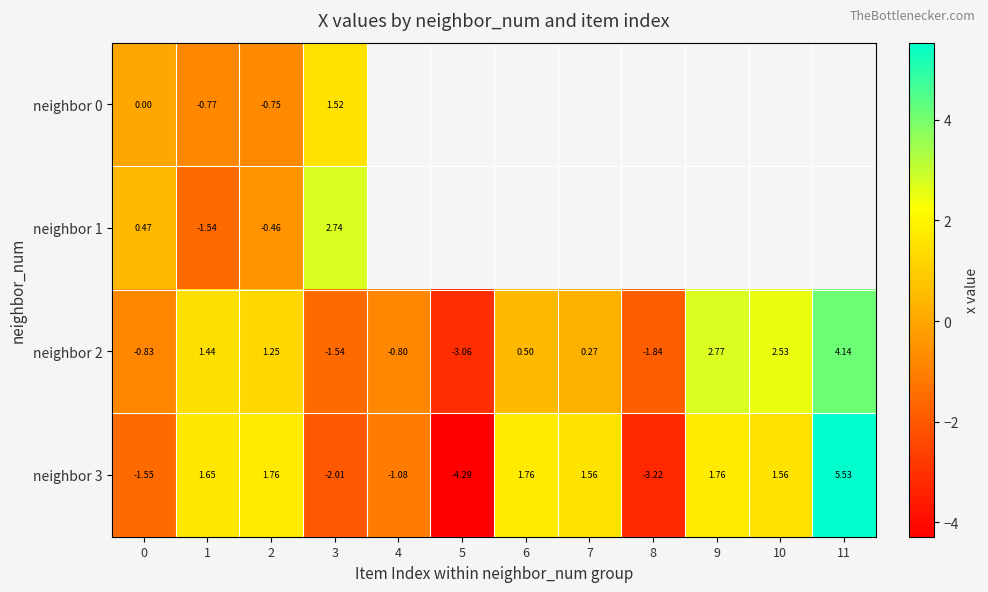

At which label is neighbor 3 closest to 0?

4